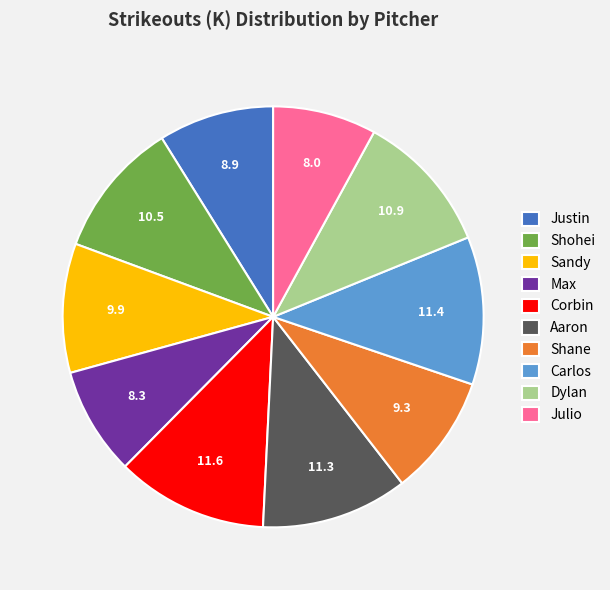

Count the number of slices in the pie.

10